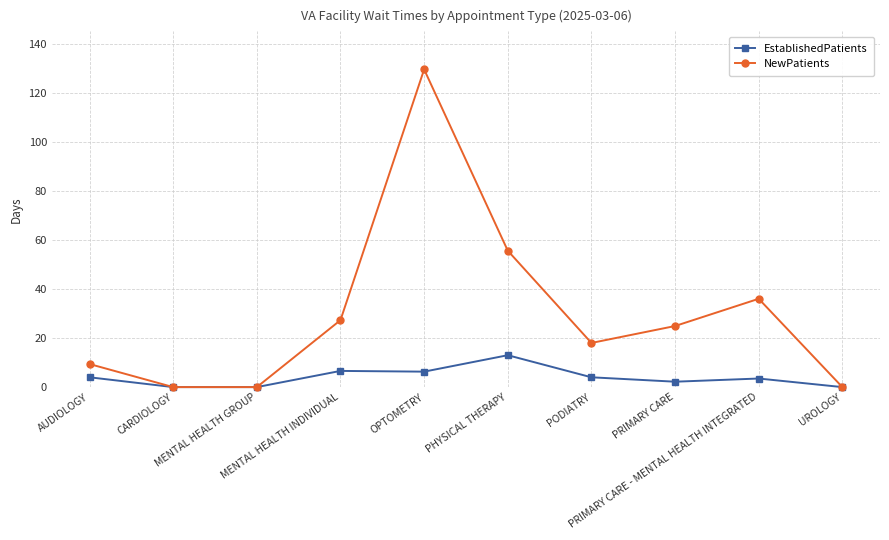

Read the NewPatients value at MENTAL HEALTH INDIVIDUAL.

27.3